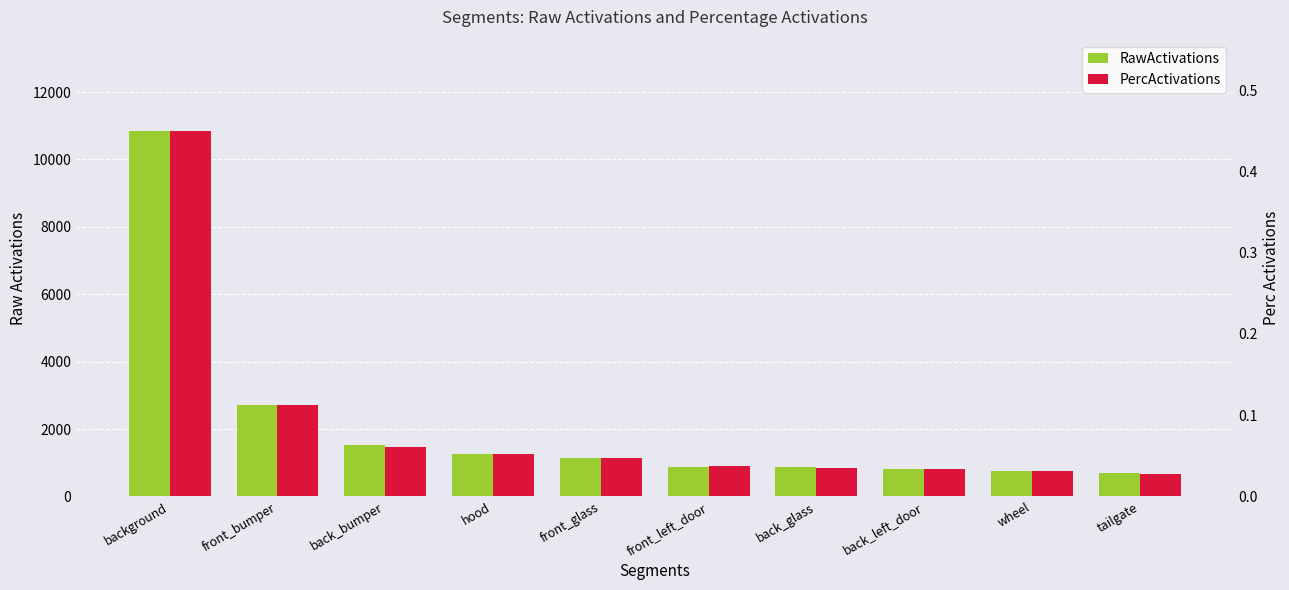

Which series changed the most between background and back_bumper?

RawActivations